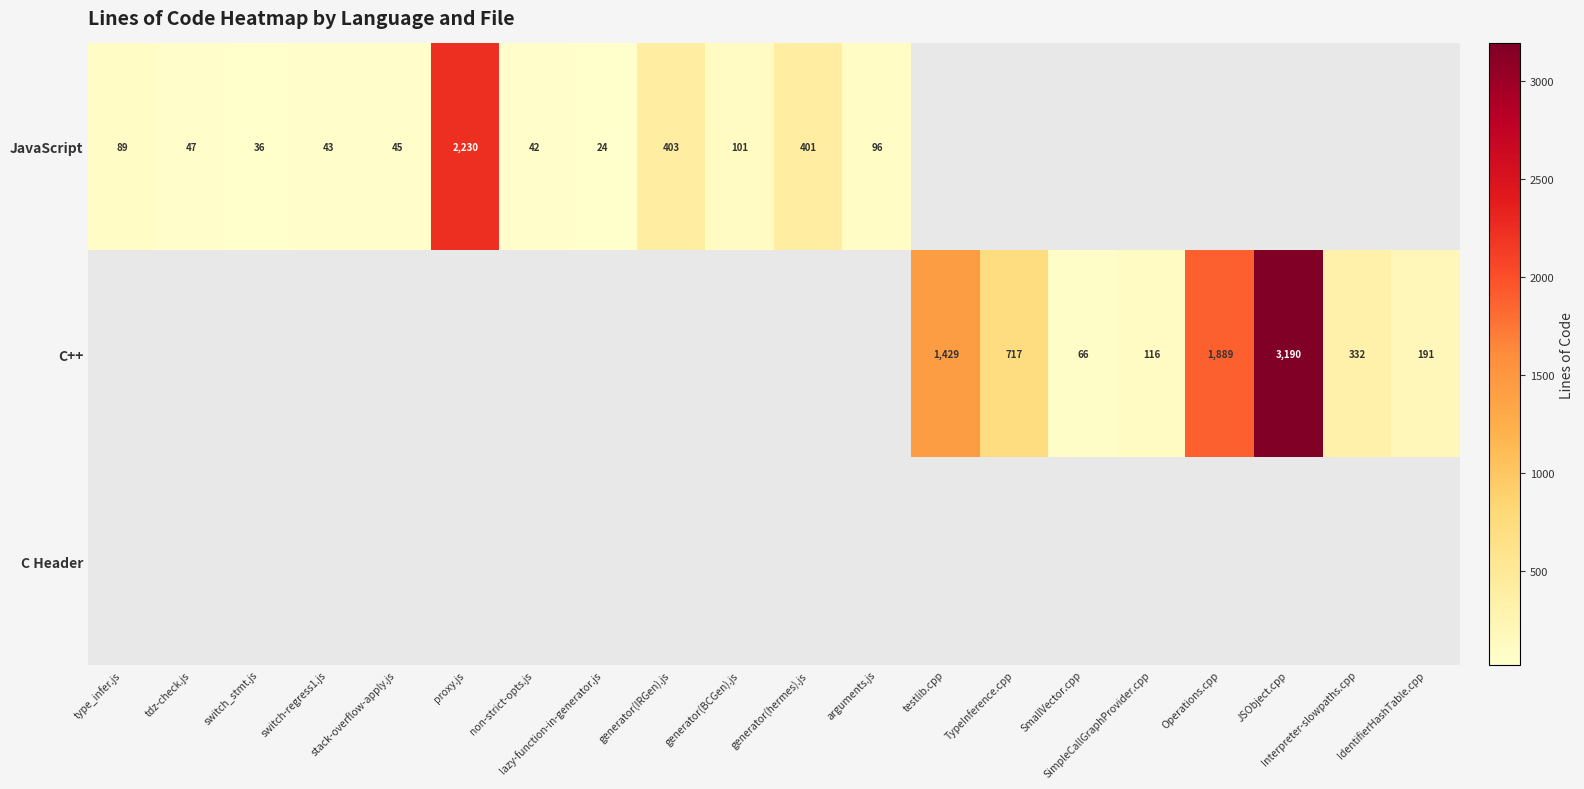

Is it true that JavaScript equals 36 at switch_stmt.js?

True